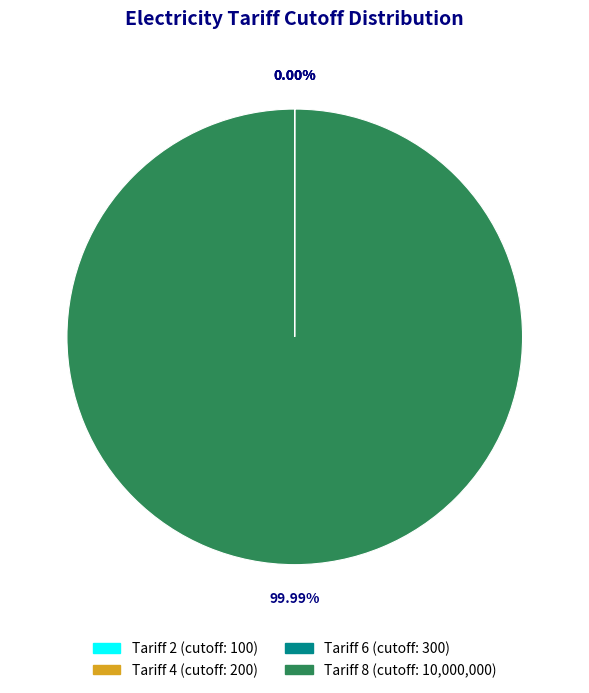

Is there a majority slice in this chart?

Yes